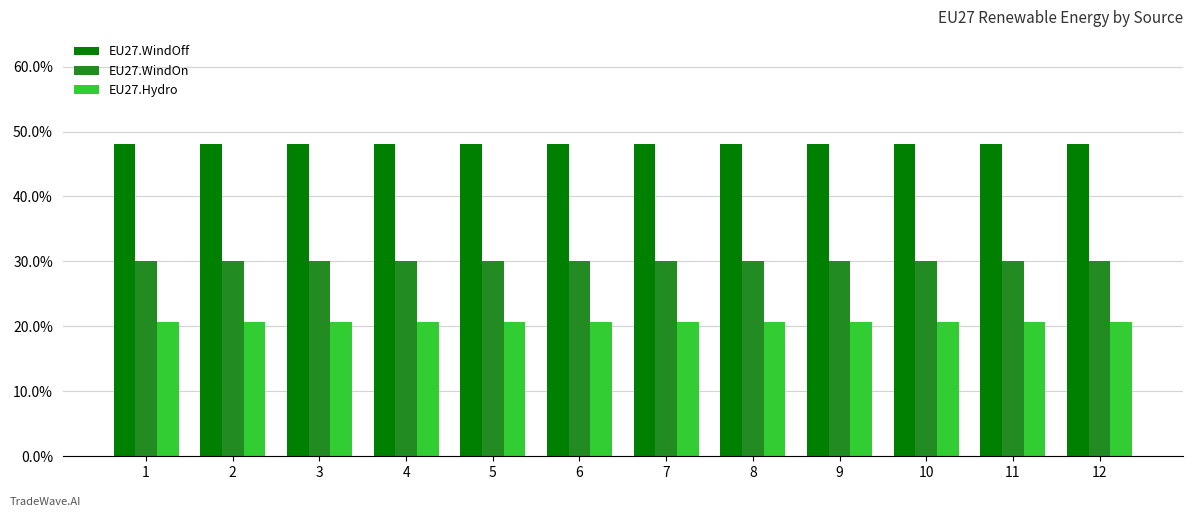

The EU27.WindOff series shows 0.5 at 11. True or false?

True